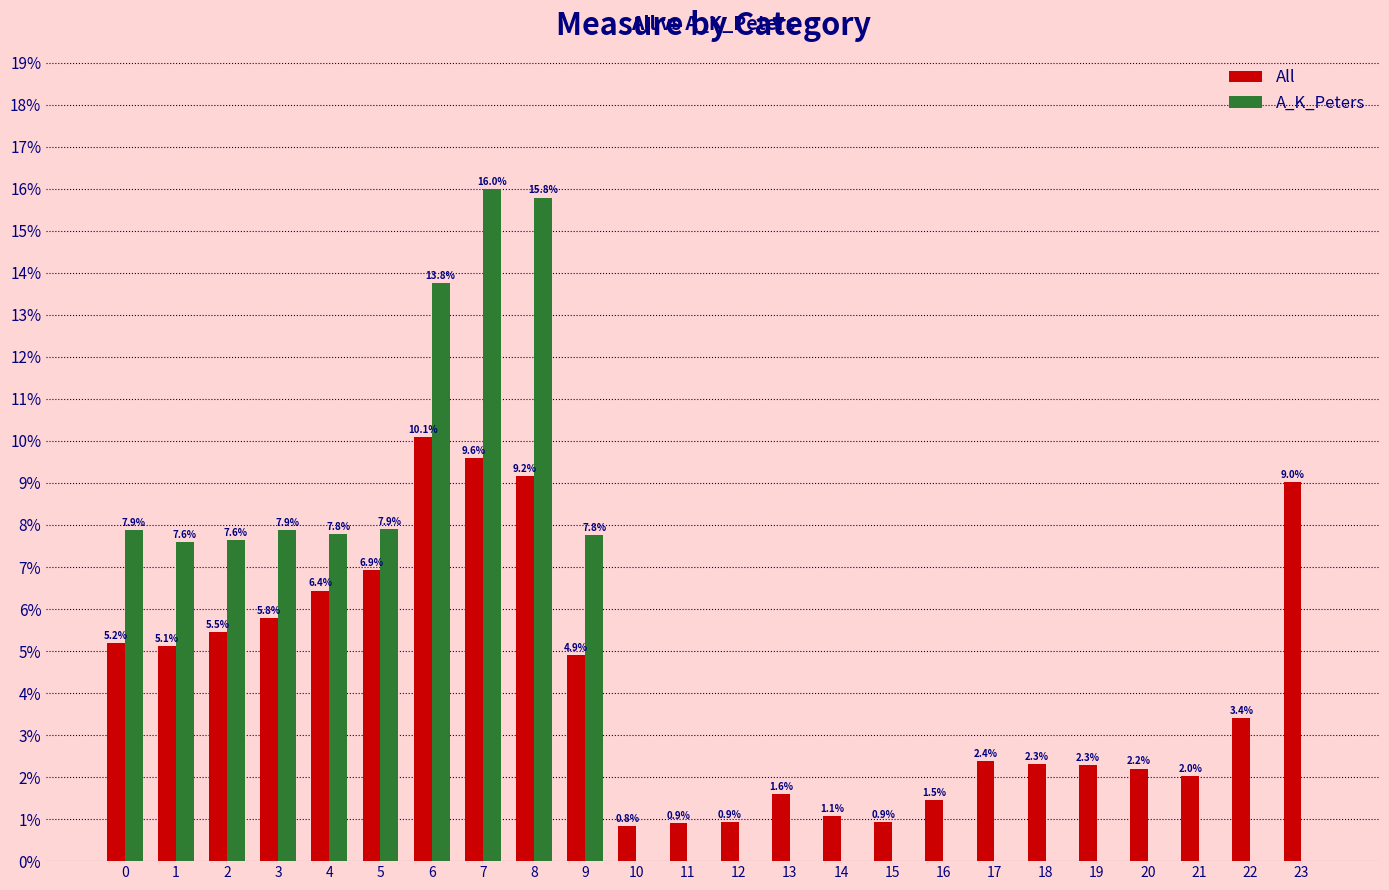

Read the A_K_Peters value at 2.

7.6